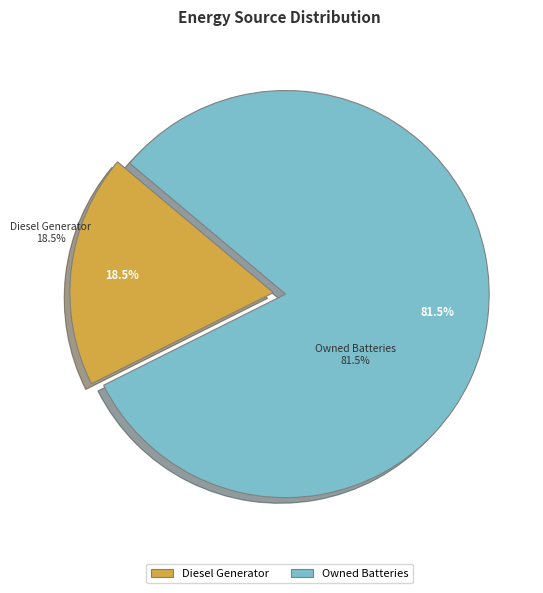

Is there any slice that represents more than half of the pie?

Yes